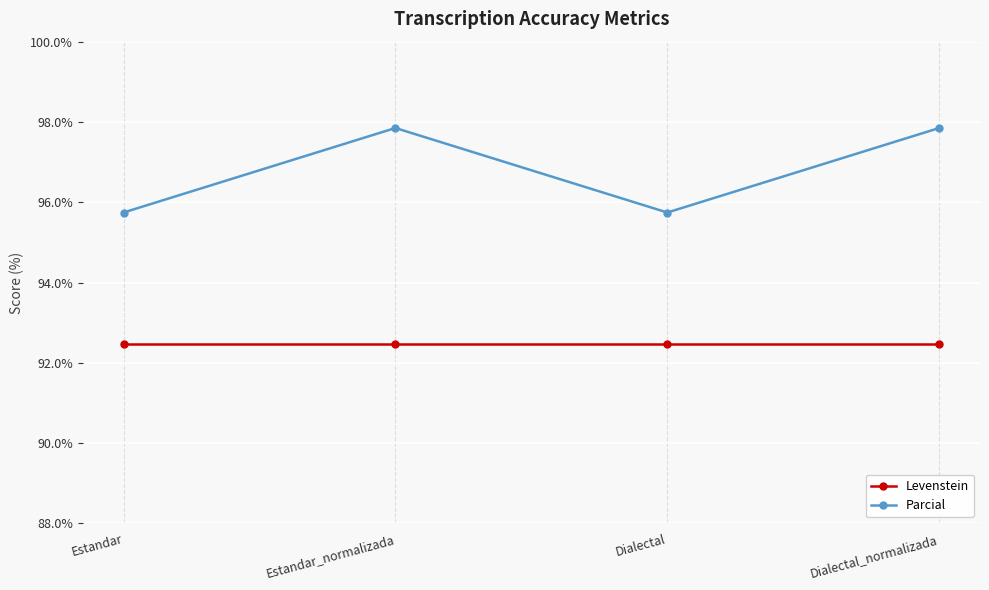

Rank the series at Estandar_normalizada from highest to lowest value.

Parcial, Levenstein